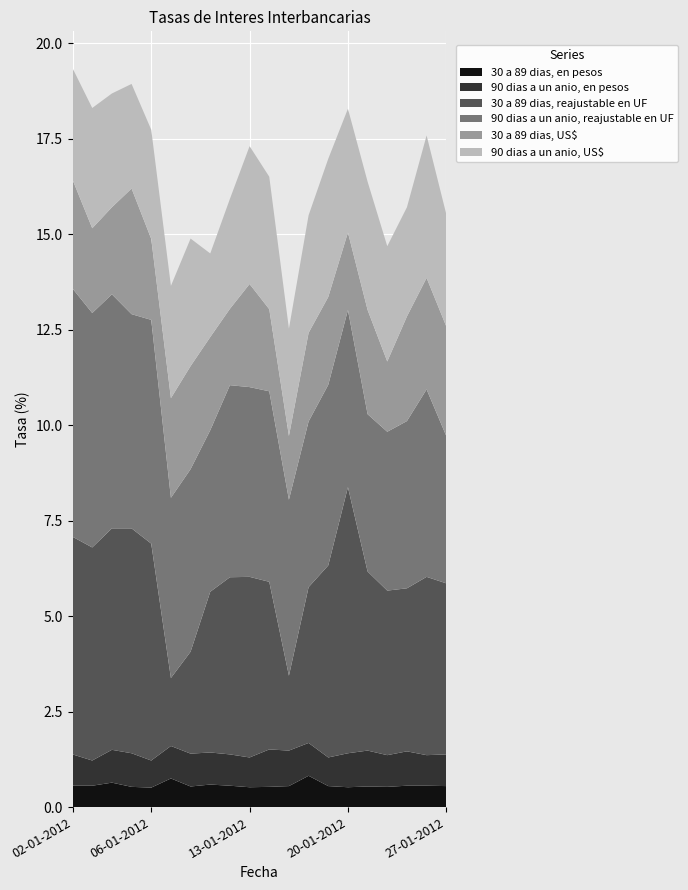

Reading left to right, what are all the values shown in this chart?

30 a 89 dias, en pesos: 02-01-2012=0.6	03-01-2012=0.6	04-01-2012=0.6	05-01-2012=0.5	06-01-2012=0.5	09-01-2012=0.8	10-01-2012=0.5	11-01-2012=0.6	12-01-2012=0.6	13-01-2012=0.5	16-01-2012=0.5	17-01-2012=0.6	18-01-2012=0.8	19-01-2012=0.6	20-01-2012=0.5	23-01-2012=0.5	24-01-2012=0.5	25-01-2012=0.6	26-01-2012=0.6	27-01-2012=0.6
90 dias a un anio, en pesos: 02-01-2012=0.8	03-01-2012=0.7	04-01-2012=0.9	05-01-2012=0.9	06-01-2012=0.7	09-01-2012=0.8	10-01-2012=0.9	11-01-2012=0.8	12-01-2012=0.8	13-01-2012=0.8	16-01-2012=1.0	17-01-2012=0.9	18-01-2012=0.9	19-01-2012=0.8	20-01-2012=0.9	23-01-2012=0.9	24-01-2012=0.8	25-01-2012=0.9	26-01-2012=0.8	27-01-2012=0.8
30 a 89 dias, reajustable en UF: 02-01-2012=5.7	03-01-2012=5.6	04-01-2012=5.8	05-01-2012=5.9	06-01-2012=5.7	09-01-2012=1.8	10-01-2012=2.7	11-01-2012=4.2	12-01-2012=4.6	13-01-2012=4.7	16-01-2012=4.4	17-01-2012=2.0	18-01-2012=4.1	19-01-2012=5.0	20-01-2012=7.0	23-01-2012=4.7	24-01-2012=4.3	25-01-2012=4.3	26-01-2012=4.7	27-01-2012=4.5
90 dias a un anio, reajustable en UF: 02-01-2012=6.5	03-01-2012=6.1	04-01-2012=6.1	05-01-2012=5.6	06-01-2012=5.9	09-01-2012=4.7	10-01-2012=4.8	11-01-2012=4.2	12-01-2012=5.0	13-01-2012=5.0	16-01-2012=5.0	17-01-2012=4.6	18-01-2012=4.3	19-01-2012=4.7	20-01-2012=4.6	23-01-2012=4.1	24-01-2012=4.2	25-01-2012=4.4	26-01-2012=4.9	27-01-2012=3.9
30 a 89 dias, US$: 02-01-2012=2.9	03-01-2012=2.2	04-01-2012=2.3	05-01-2012=3.3	06-01-2012=2.1	09-01-2012=2.6	10-01-2012=2.7	11-01-2012=2.4	12-01-2012=2.0	13-01-2012=2.7	16-01-2012=2.1	17-01-2012=1.7	18-01-2012=2.3	19-01-2012=2.3	20-01-2012=2.0	23-01-2012=2.7	24-01-2012=1.8	25-01-2012=2.7	26-01-2012=2.9	27-01-2012=2.9
90 dias a un anio, US$: 02-01-2012=2.9	03-01-2012=3.1	04-01-2012=3.0	05-01-2012=2.7	06-01-2012=2.9	09-01-2012=2.9	10-01-2012=3.3	11-01-2012=2.2	12-01-2012=2.9	13-01-2012=3.6	16-01-2012=3.5	17-01-2012=2.8	18-01-2012=3.1	19-01-2012=3.6	20-01-2012=3.2	23-01-2012=3.4	24-01-2012=3.0	25-01-2012=2.9	26-01-2012=3.7	27-01-2012=2.9